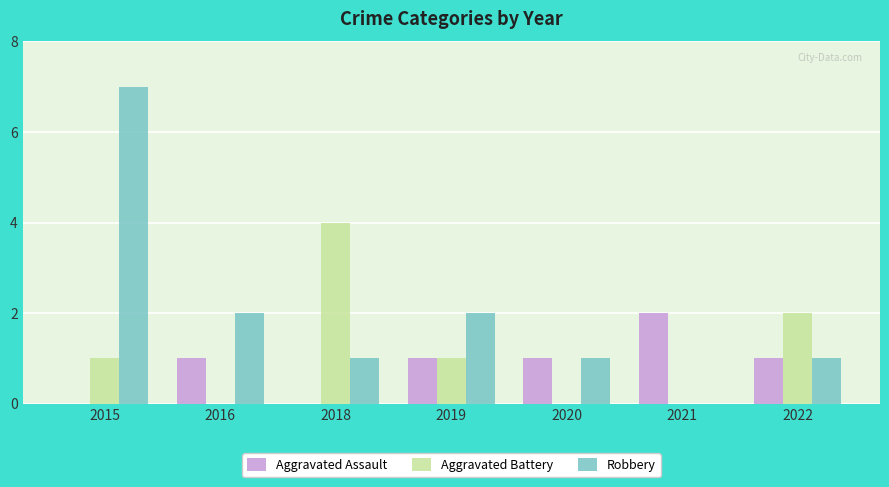

The value of Aggravated Battery at 2022 is 1. True or false?

False